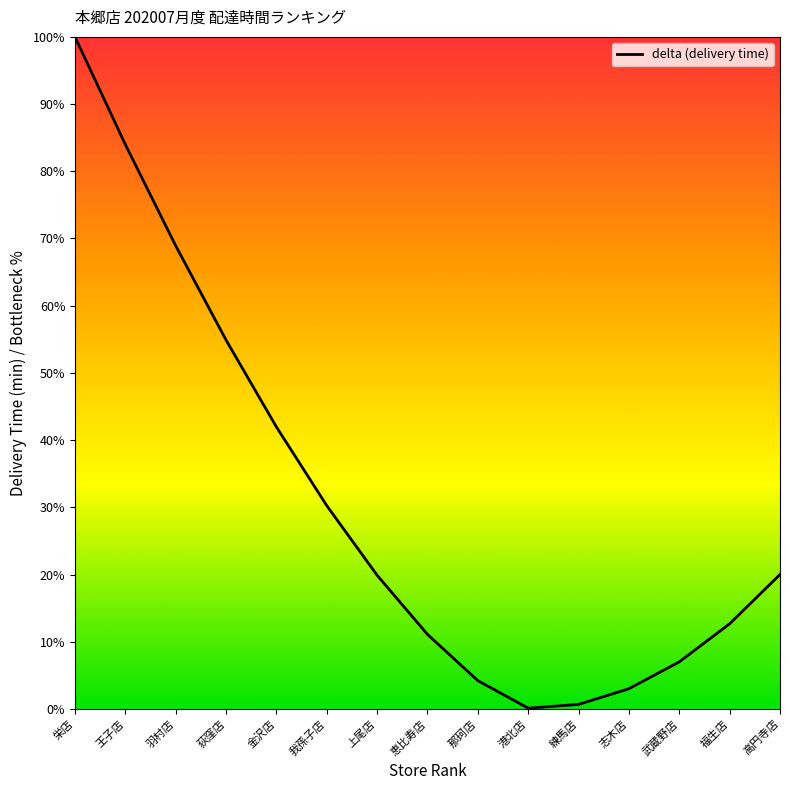

How many distinct data groups are displayed?

1